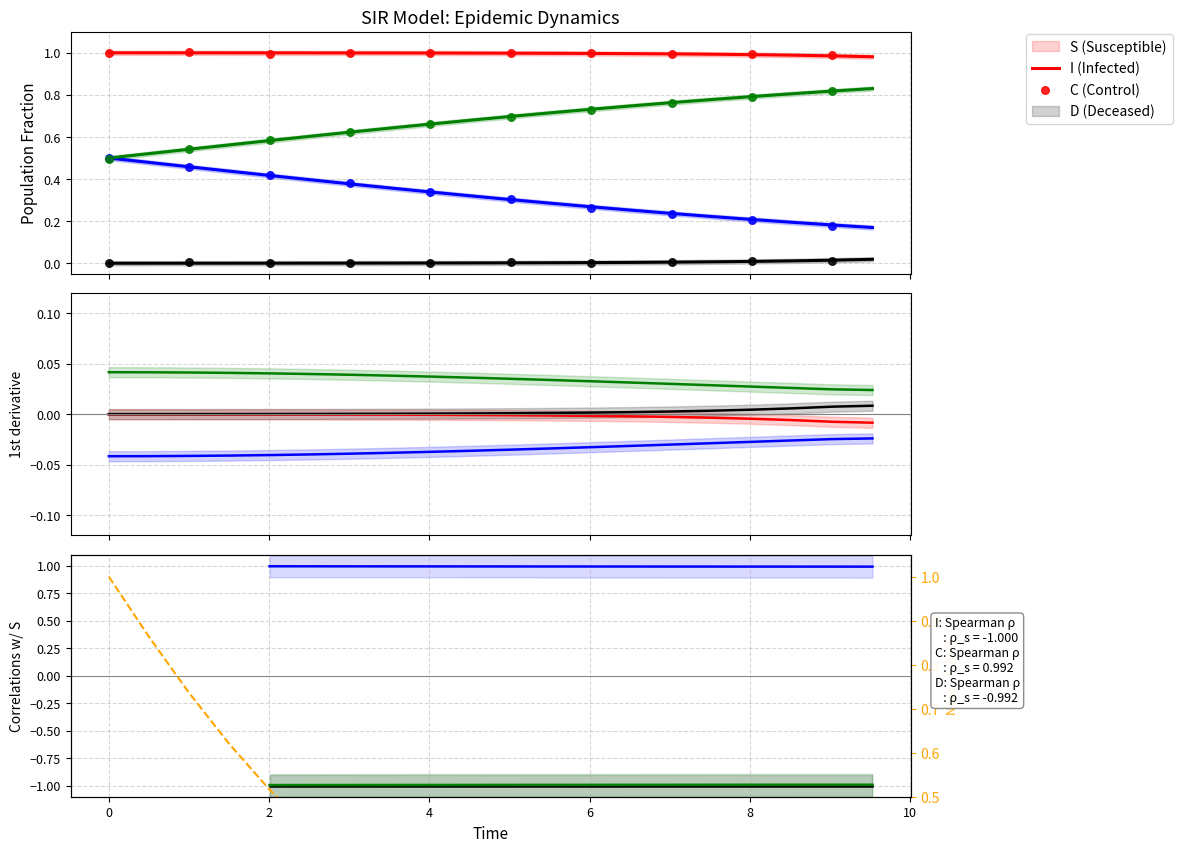

Which series contains the highest Y value?

S